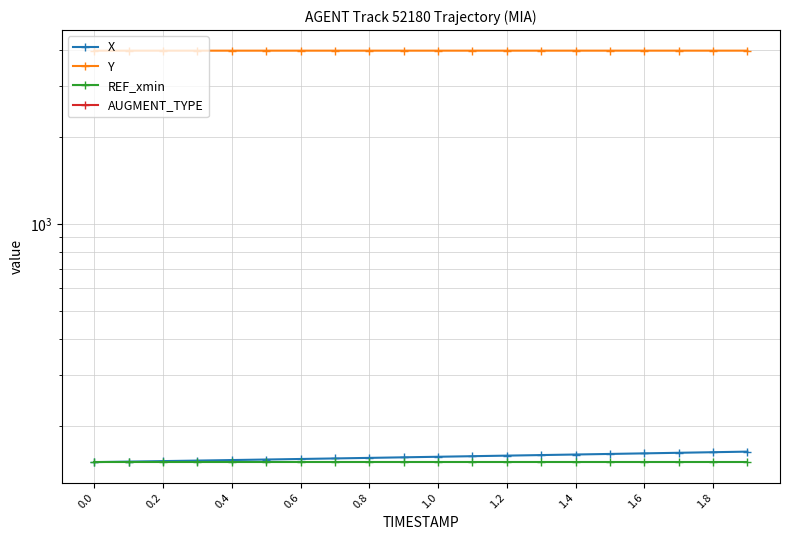

Is the value of Y at 0.4 greater than the value of REF_xmin at 1.6?

Yes